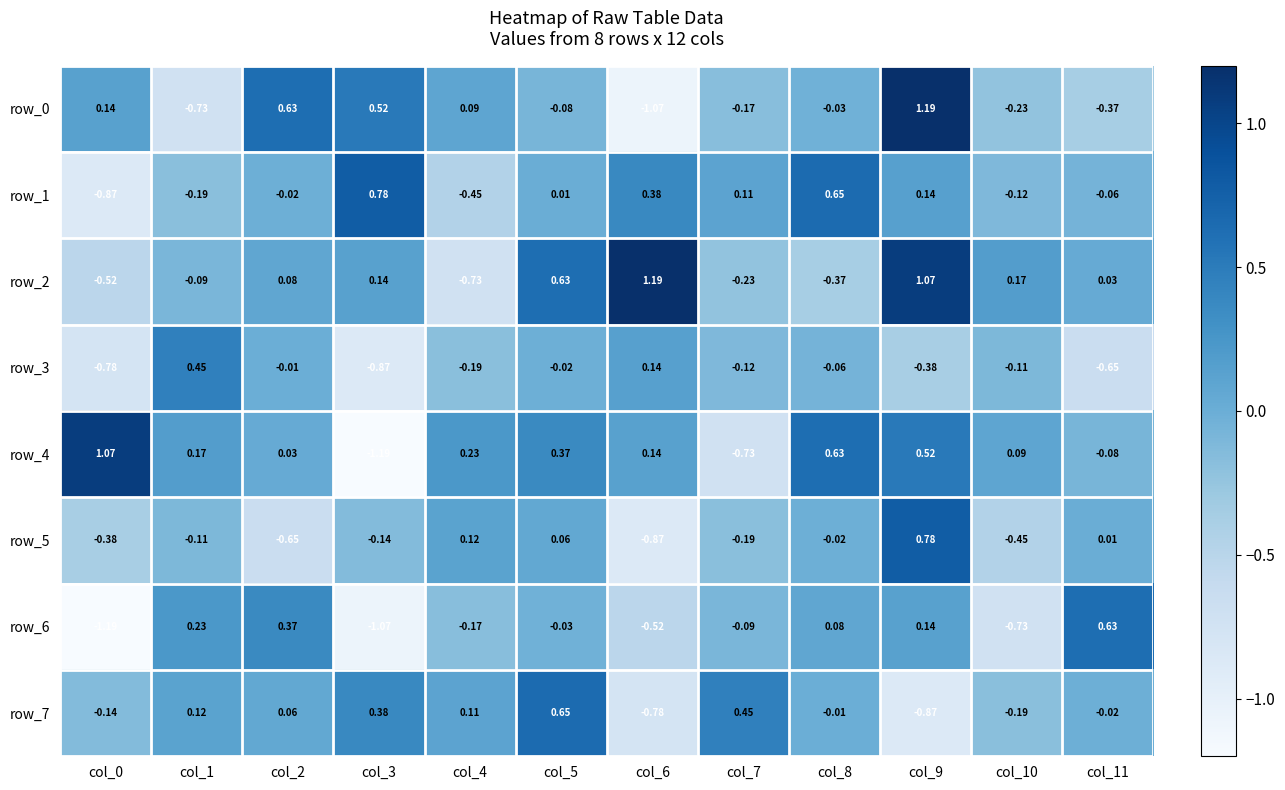

Is the value of row_1 at col_8 greater than the value of row_5 at col_3?

Yes